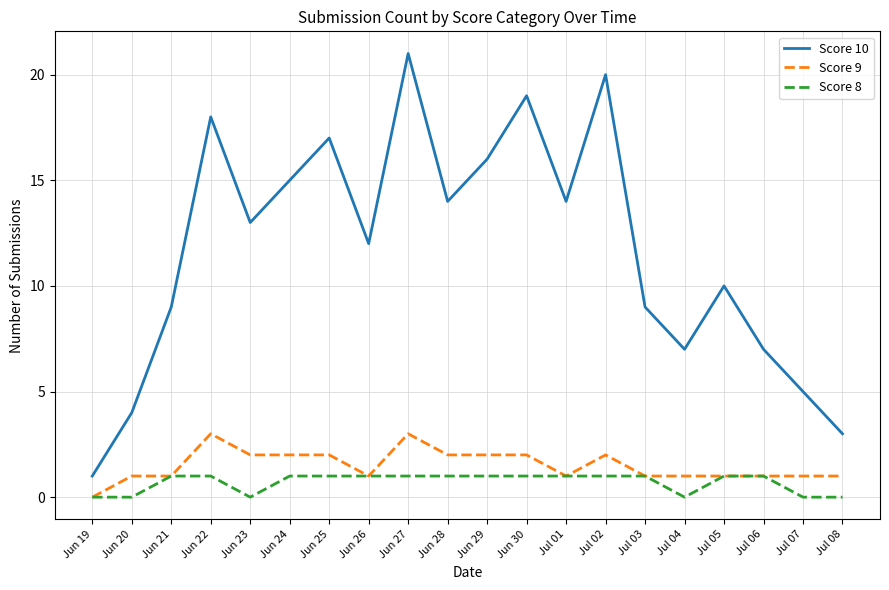

What position from the right is Jul 06?

3